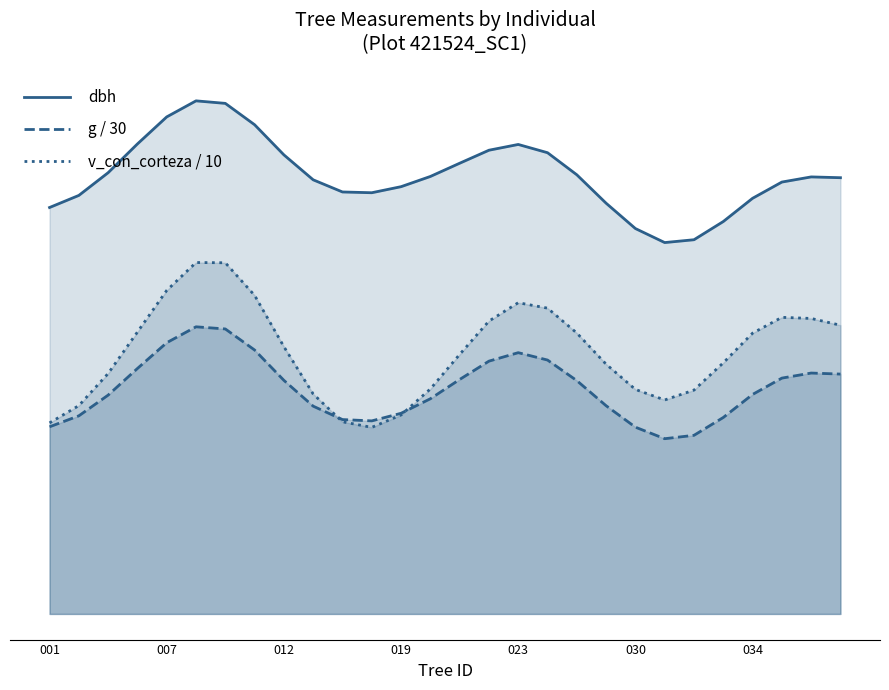

Is it true that v_con_corteza / 10 equals 8.1 at 030?

False